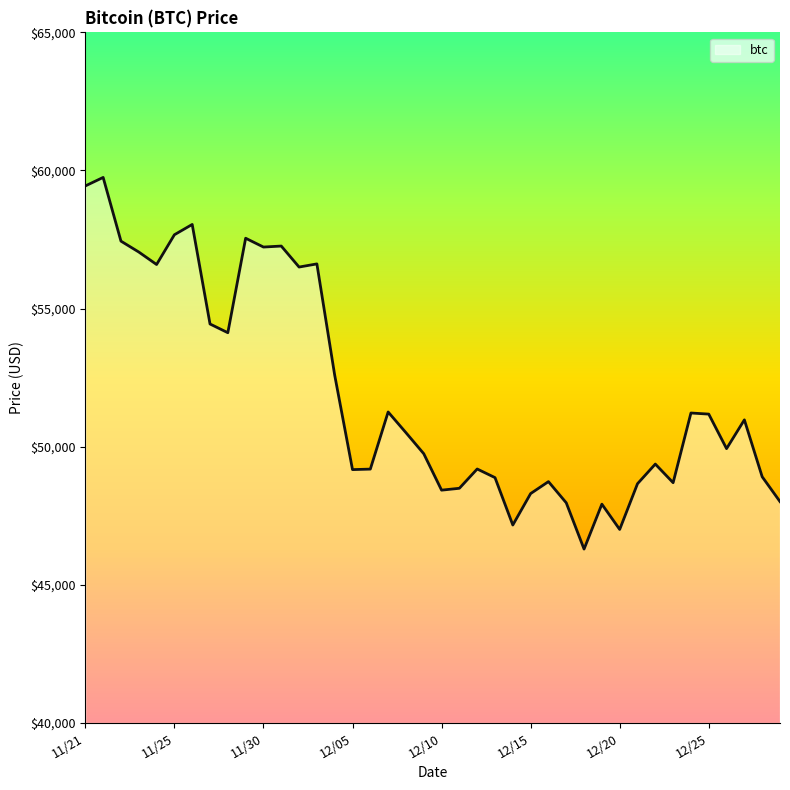

True or false: the data has more than 0 interior local peaks.

True